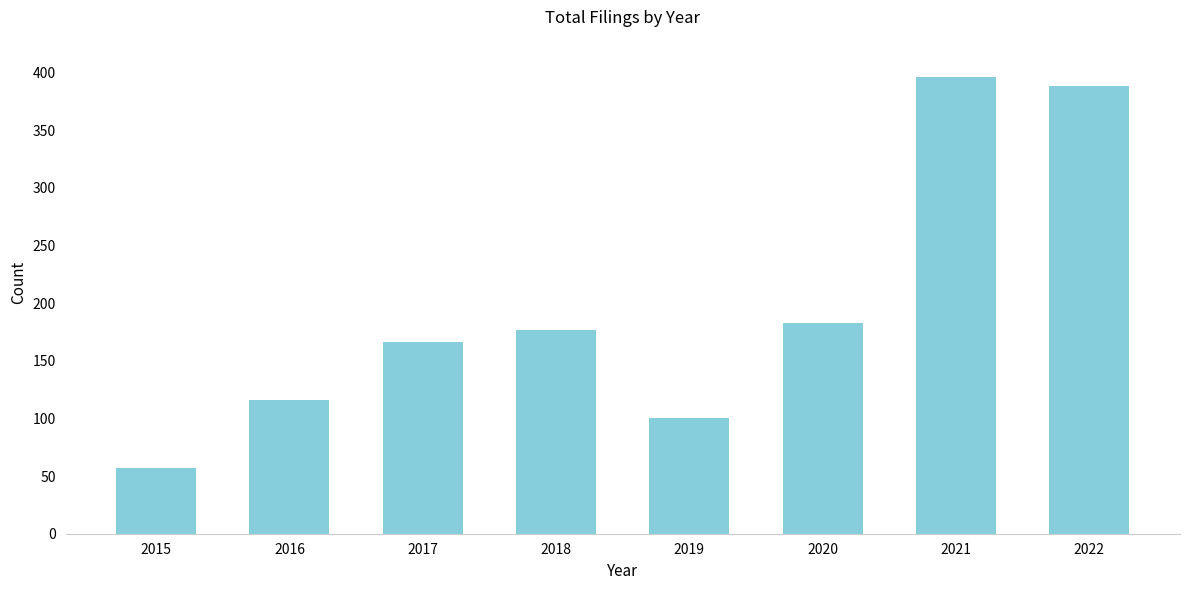

The value at 2019 is 100. True or false?

True